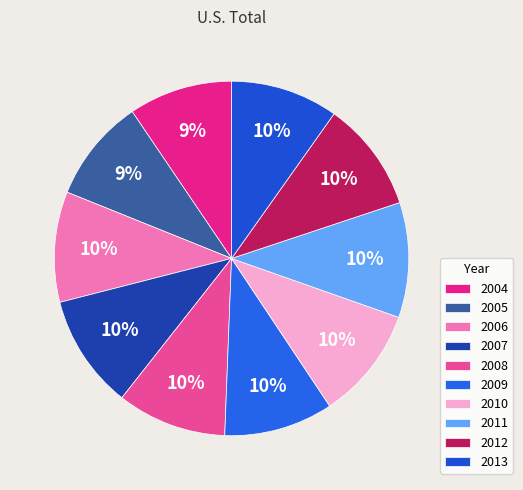

Is it true that 2012 is 1% of the pie?

False